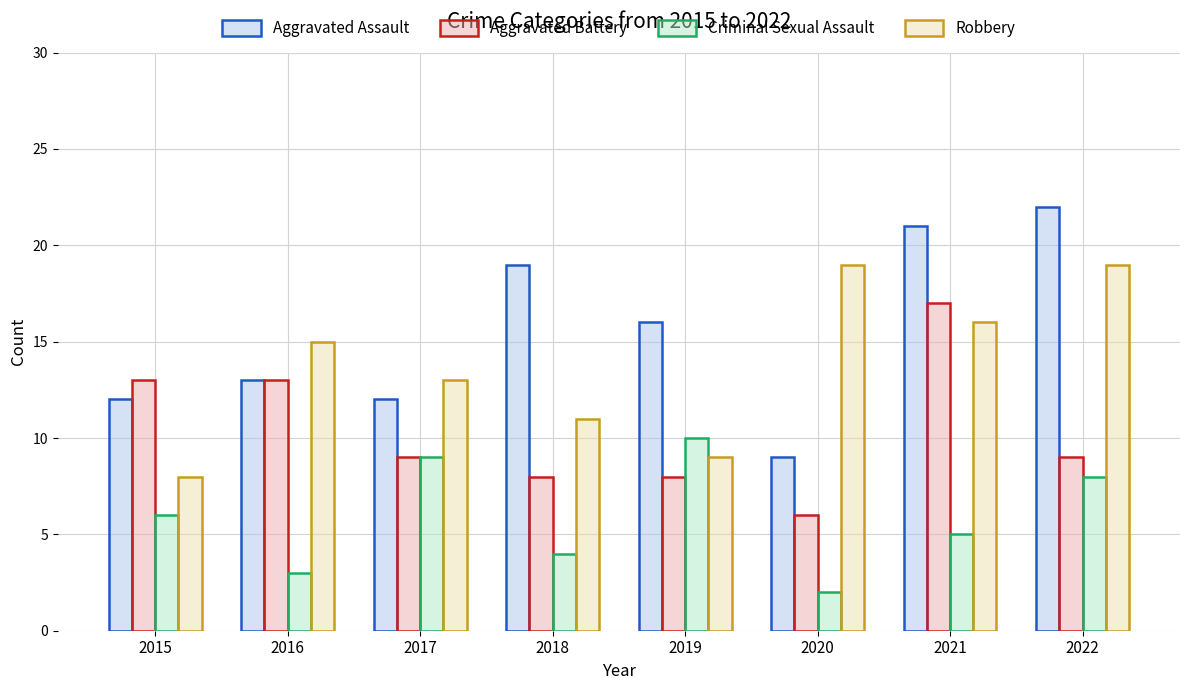

True or false: Criminal Sexual Assault has a value of 2 at 2020.

True